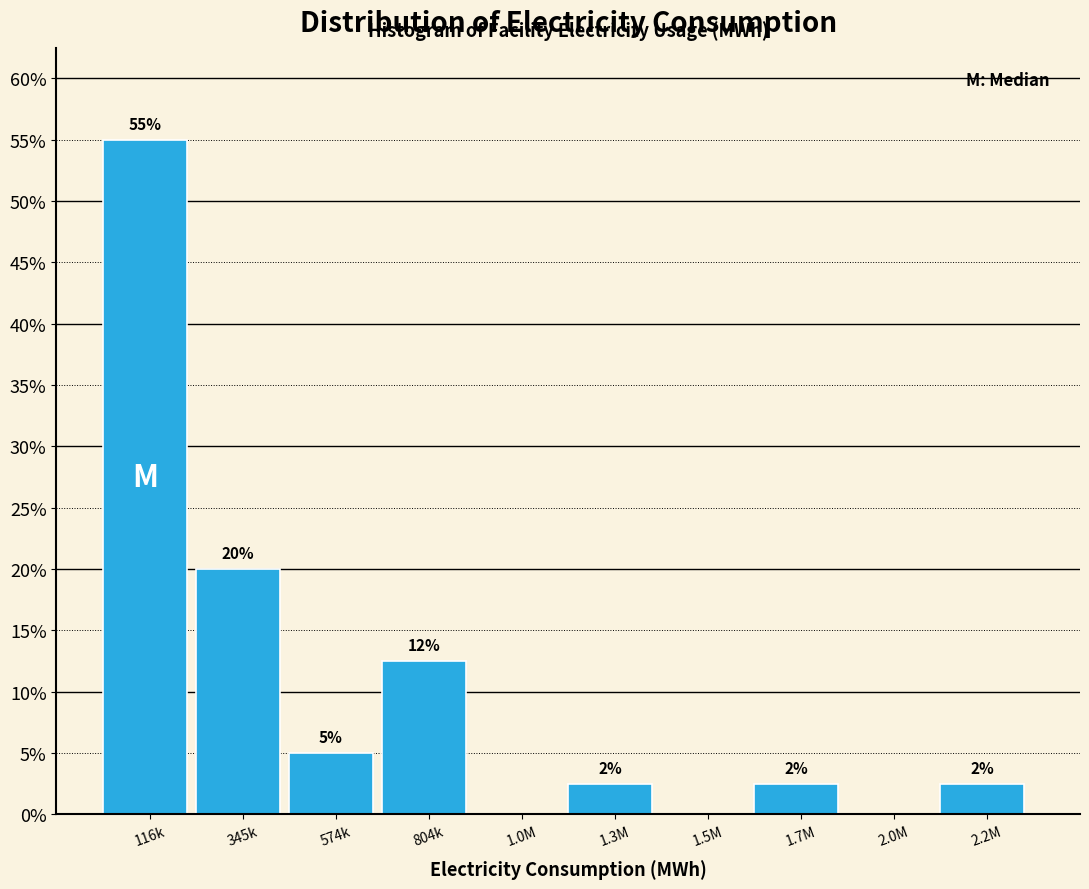

Are the bars horizontal?

No